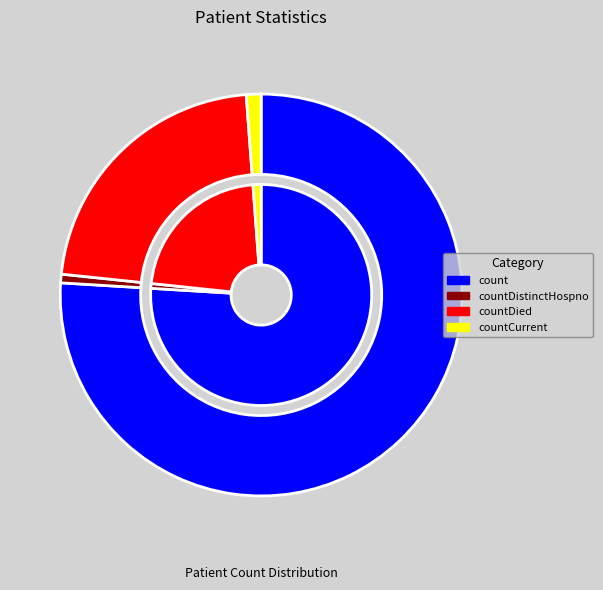

What percentage is the count slice, to the nearest percent?

76%